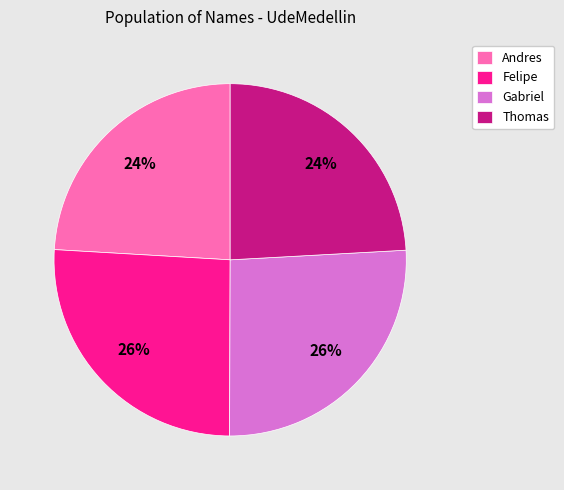

Is it true that Thomas is 24% of the pie?

True